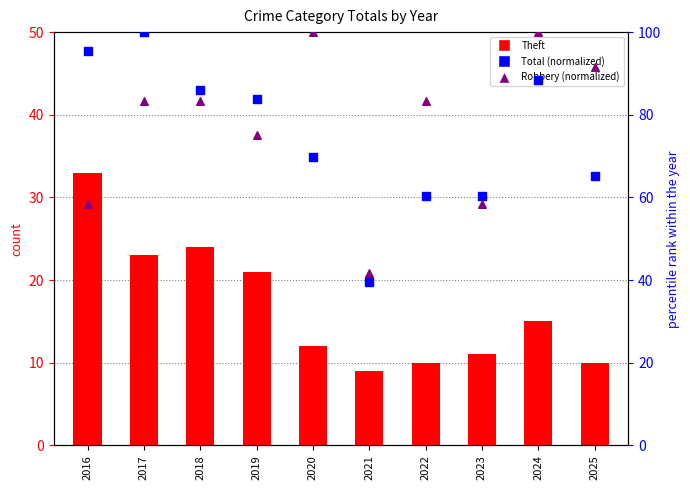

Which series reaches the minimum Y coordinate?

Theft